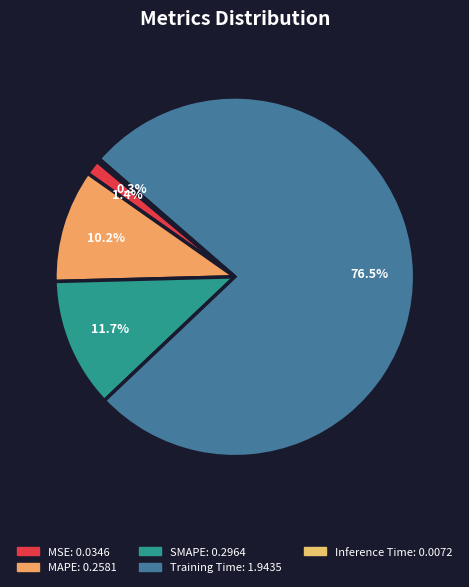

Is it true that SMAPE is 1% of the pie?

False